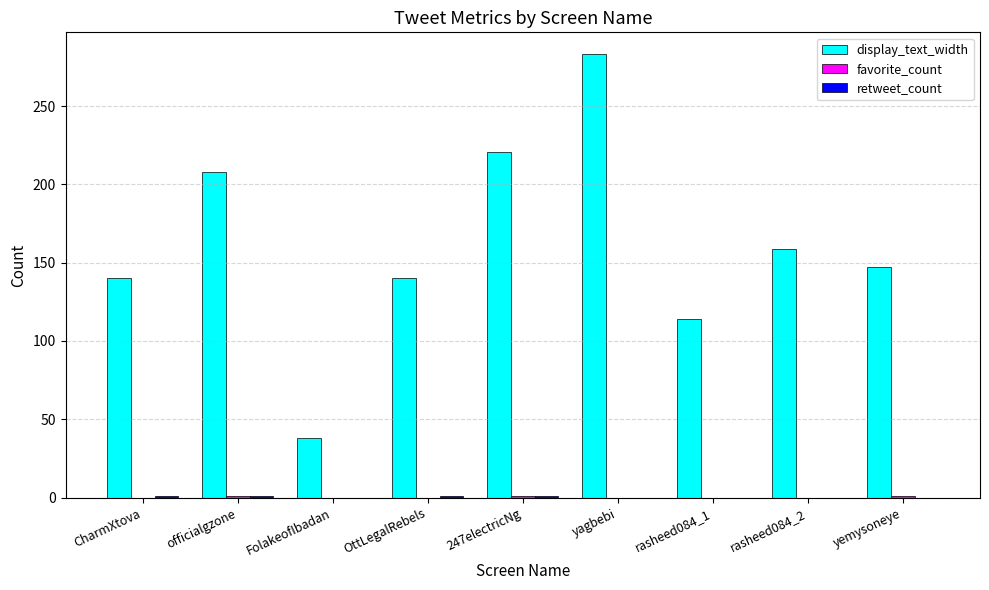

Is it true that display_text_width equals 53 at FolakeofIbadan?

False